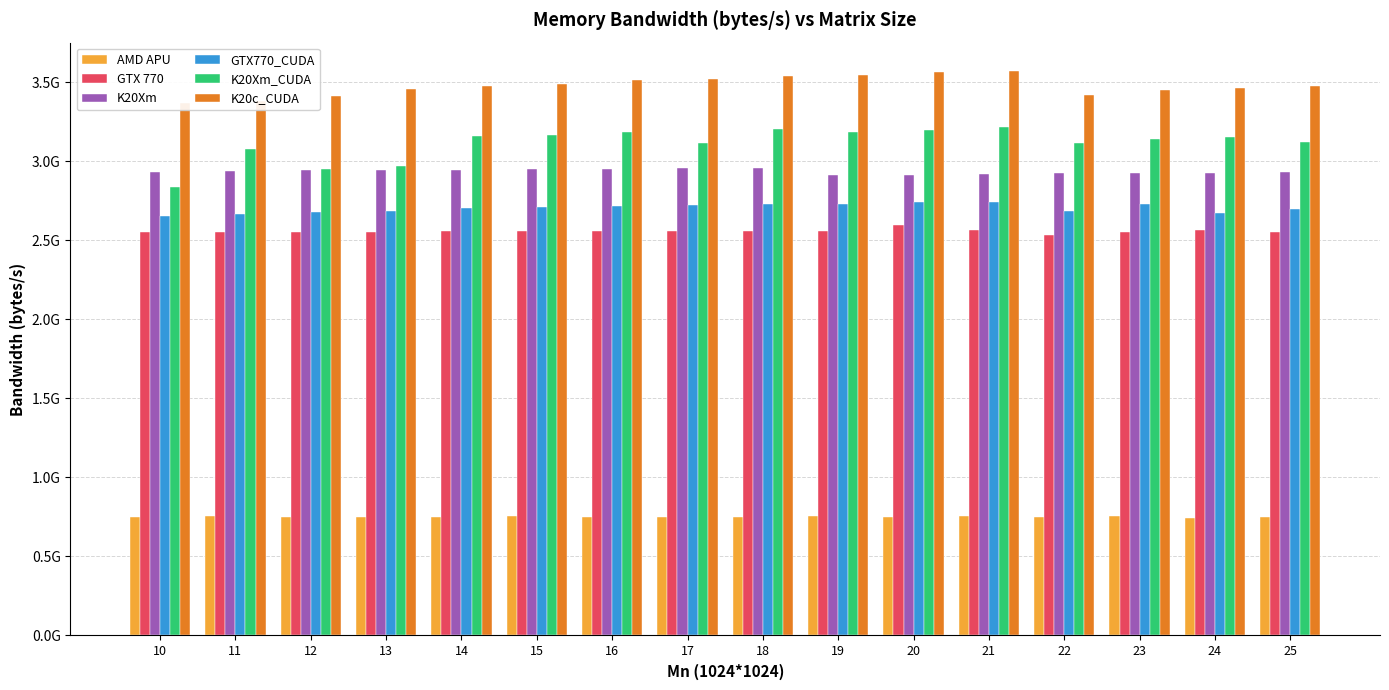

Does the chart contain stacked bars?

No